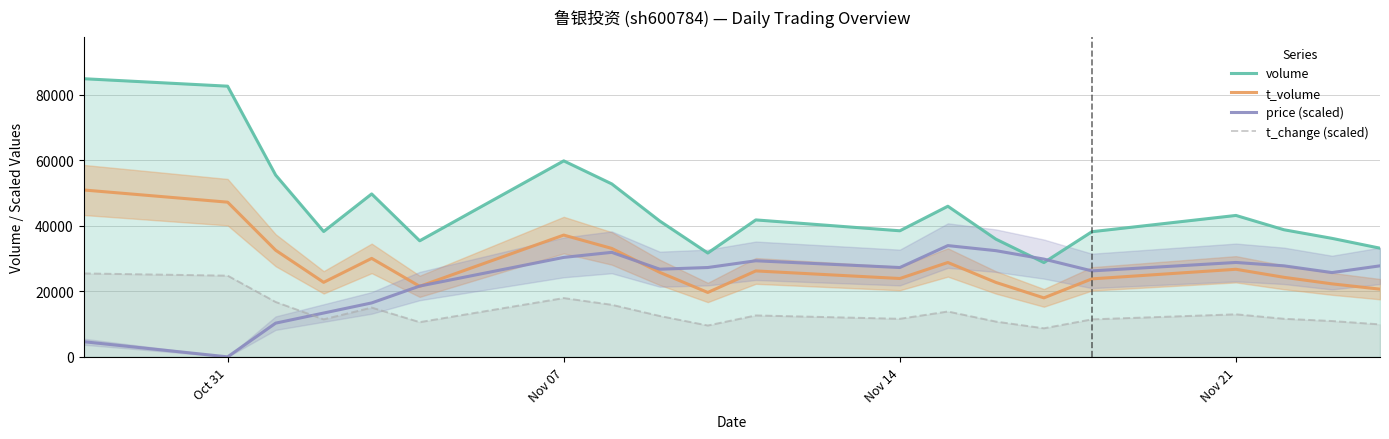

Does the chart have visible grid lines?

Yes